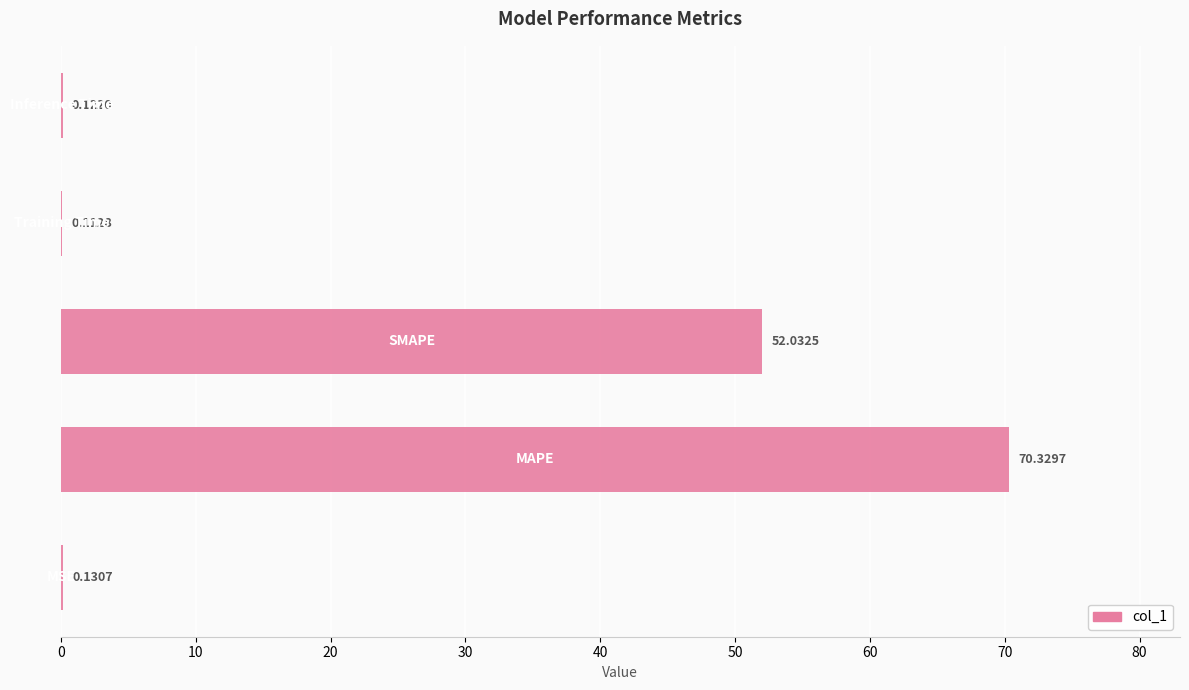

What is the sum of all values?

122.7